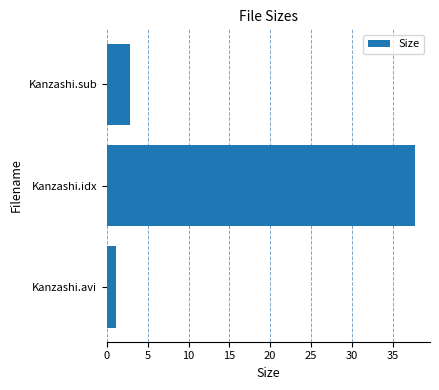

Rank the categories by value from lowest to highest.

Kanzashi.avi, Kanzashi.sub, Kanzashi.idx